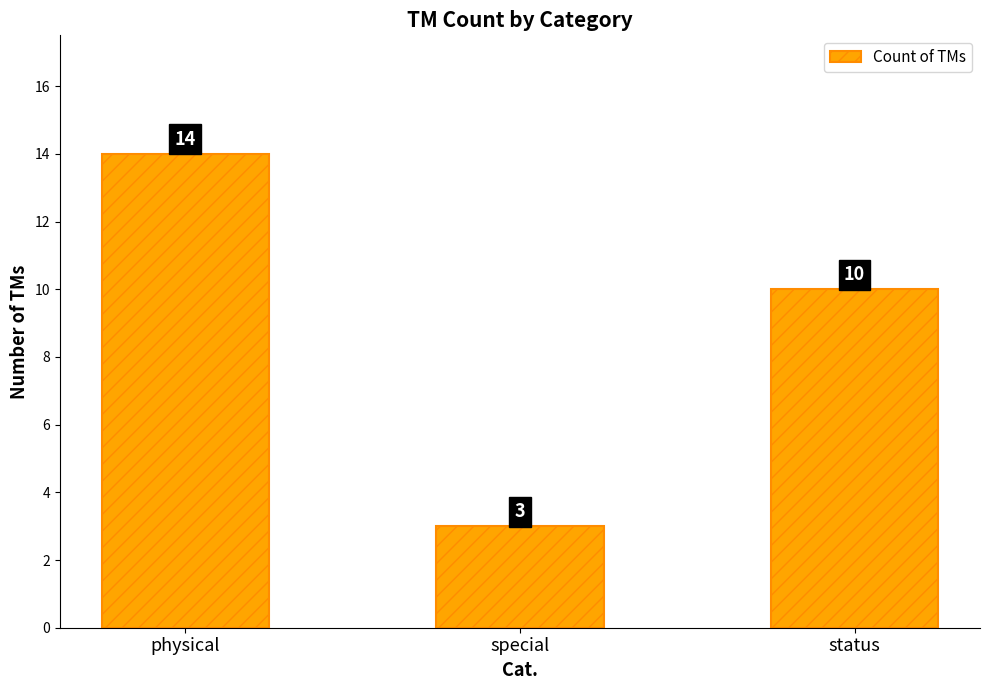

What is the difference between the maximum and second lowest values?

4